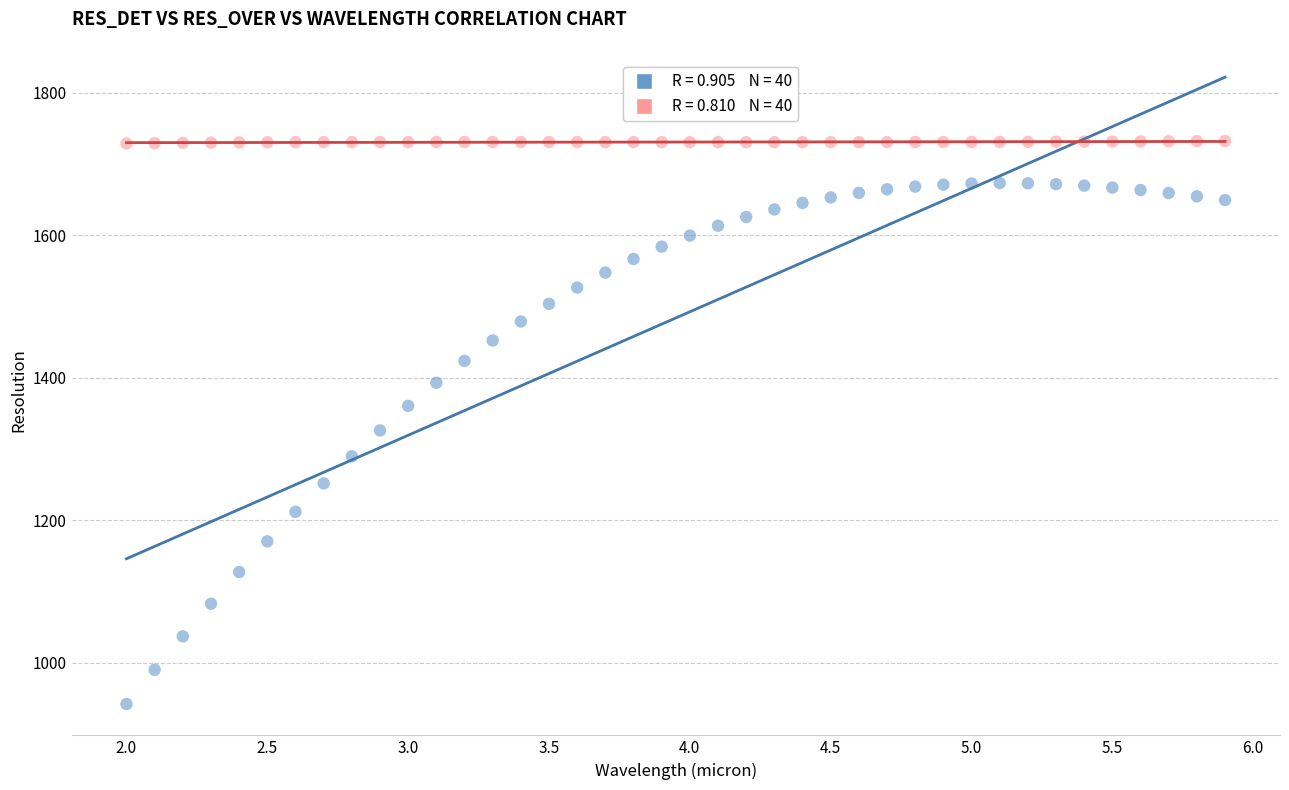

Across all data points, what is the range of X values (max minus min)?

3.9